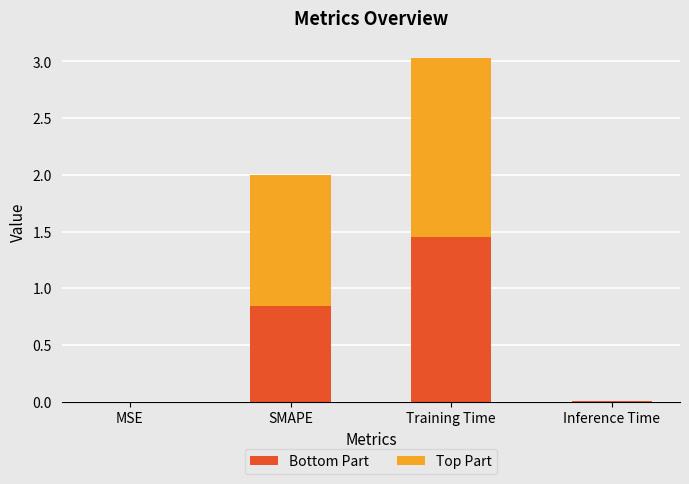

What is the total value across all series at SMAPE?

2.0